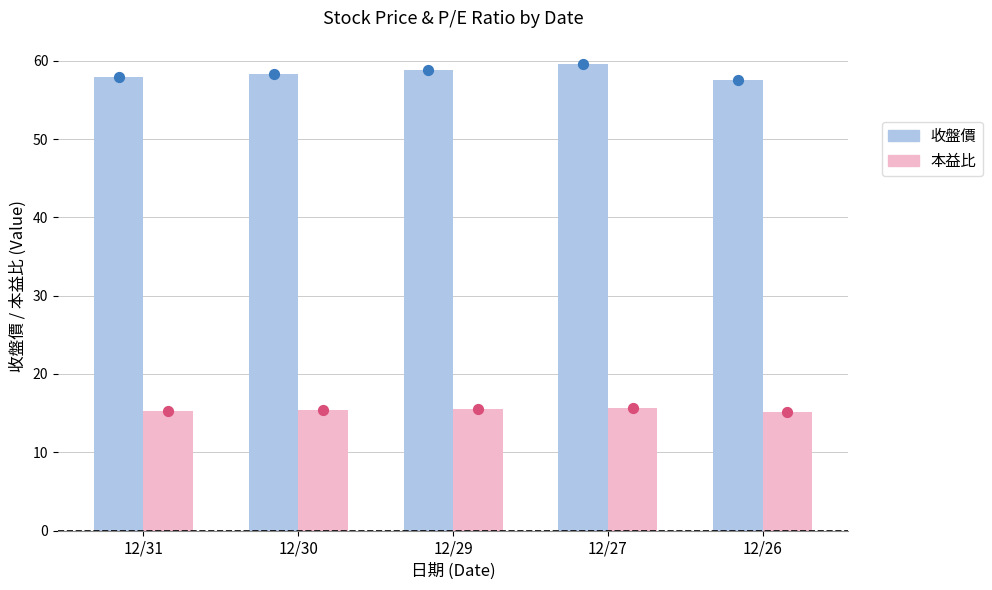

Which series has the largest Y range (max minus min)?

收盤價